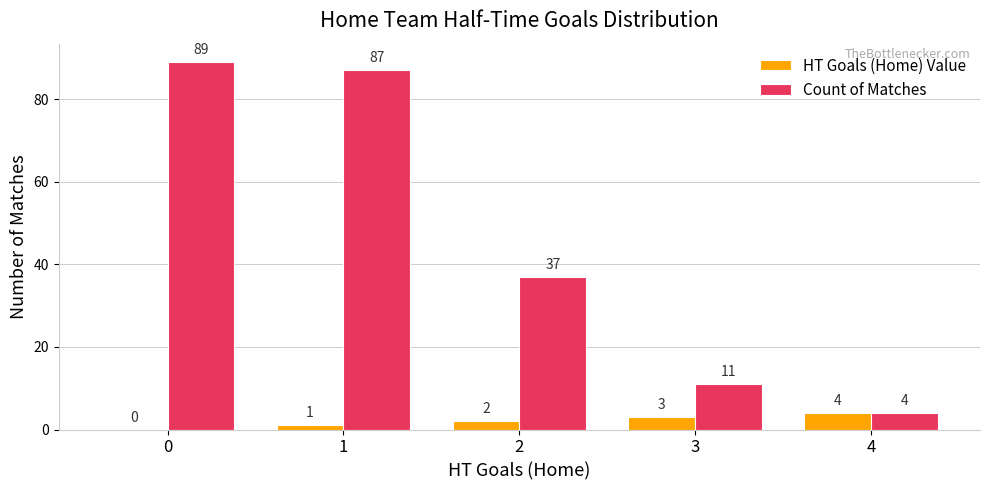

Is it true that Count of Matches equals 3 at 3?

False